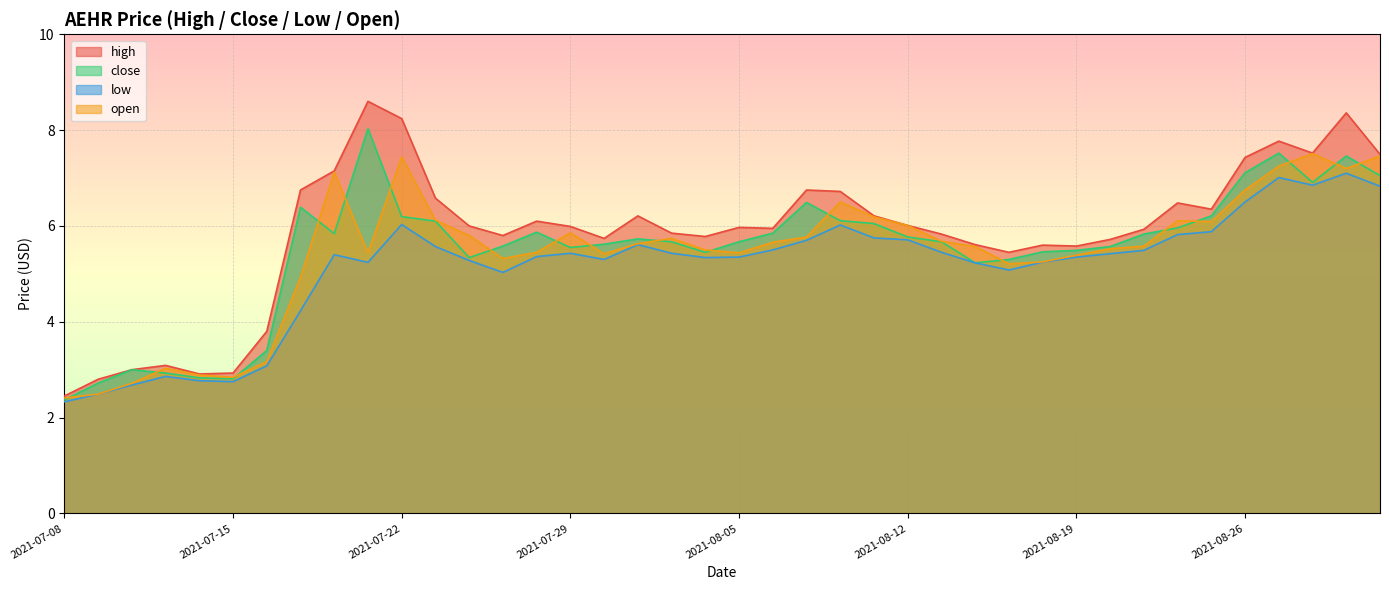

Reading left to right, list all the values displayed in this chart.

high: 2.5	2.8	3.0	3.1	2.9	2.9	3.8	6.8	7.2	8.6	8.2	6.6	6.0	5.8	6.1	6.0	5.7	6.2	5.8	5.8	6.0	6.0	6.8	6.7	6.2	6.0	5.8	5.6	5.5	5.6	5.6	5.7	5.9	6.5	6.3	7.4	7.8	7.5	8.4	7.5
close: 2.4	2.7	3.0	2.9	2.8	2.8	3.4	6.4	5.8	8.0	6.2	6.1	5.3	5.6	5.9	5.5	5.6	5.7	5.7	5.5	5.7	5.8	6.5	6.1	6.0	5.8	5.7	5.2	5.3	5.5	5.5	5.6	5.8	6.0	6.2	7.1	7.5	6.9	7.5	7.0
low: 2.3	2.5	2.7	2.9	2.8	2.8	3.1	4.2	5.4	5.2	6.0	5.6	5.3	5.0	5.4	5.4	5.3	5.6	5.4	5.3	5.3	5.5	5.7	6.0	5.8	5.7	5.5	5.2	5.1	5.2	5.3	5.4	5.5	5.8	5.9	6.5	7.0	6.8	7.1	6.8
open: 2.4	2.5	2.7	3.0	2.9	2.8	3.2	4.9	7.1	5.4	7.4	6.1	5.8	5.3	5.5	5.9	5.4	5.6	5.7	5.5	5.4	5.7	5.8	6.5	6.2	6.0	5.7	5.6	5.2	5.2	5.4	5.5	5.6	6.1	6.1	6.8	7.2	7.5	7.2	7.5